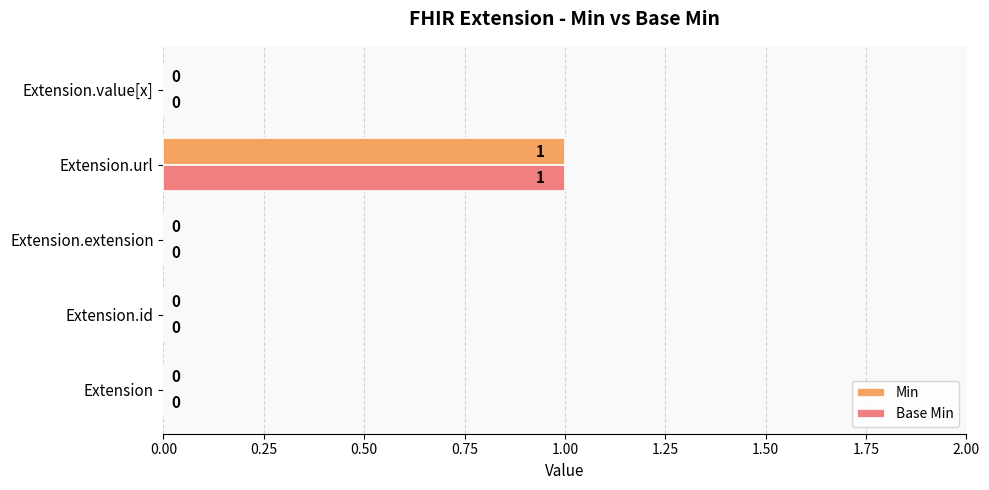

The Base Min series shows 1 at Extension.url. True or false?

True